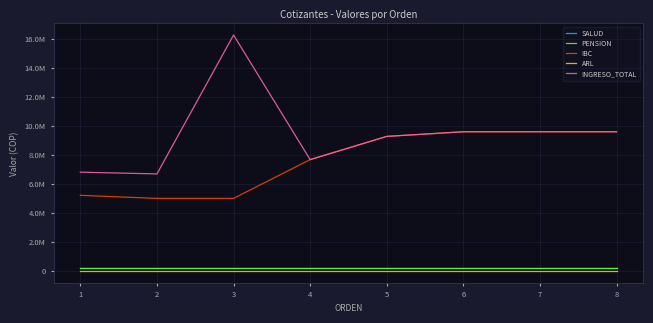

Is this an area chart (filled region under the line)?

No